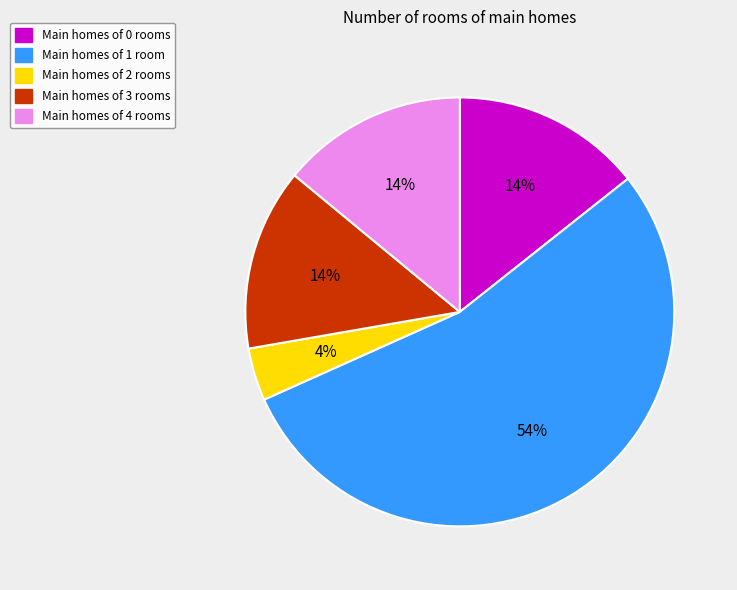

To the nearest percent, what portion does Main homes of 4 rooms represent?

14%